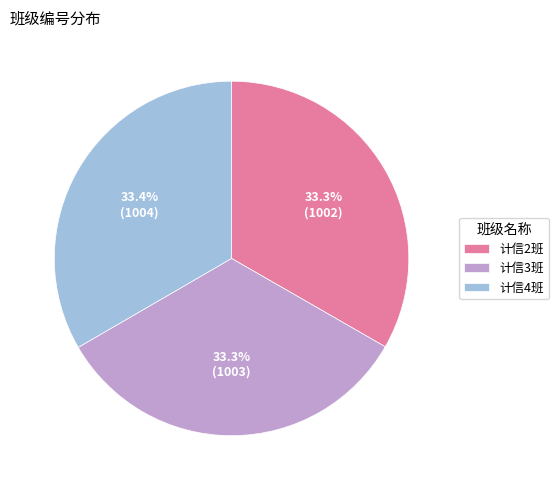

True or false: 计信4班 accounts for 33% of the total.

True